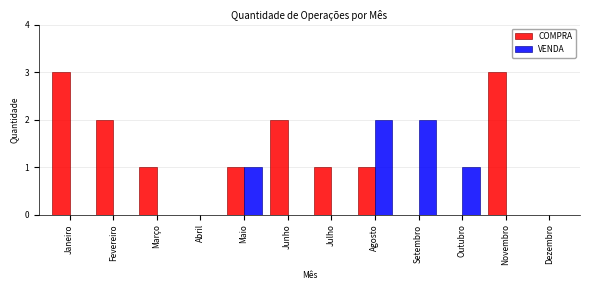

Reading right to left, list all the values displayed in this chart.

COMPRA: Dezembro=0	Novembro=3	Outubro=0	Setembro=0	Agosto=1	Julho=1	Junho=2	Maio=1	Abril=0	Março=1	Fevereiro=2	Janeiro=3
VENDA: Dezembro=0	Novembro=0	Outubro=1	Setembro=2	Agosto=2	Julho=0	Junho=0	Maio=1	Abril=0	Março=0	Fevereiro=0	Janeiro=0